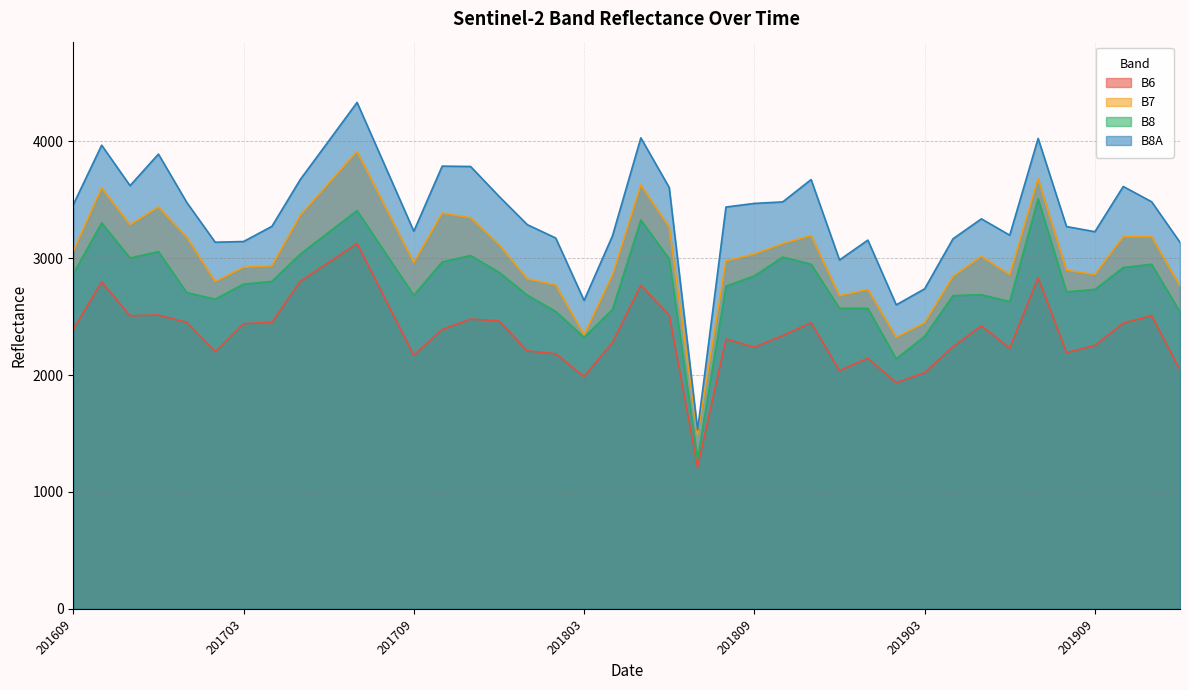

The B8 series shows 744 at 201610. True or false?

False